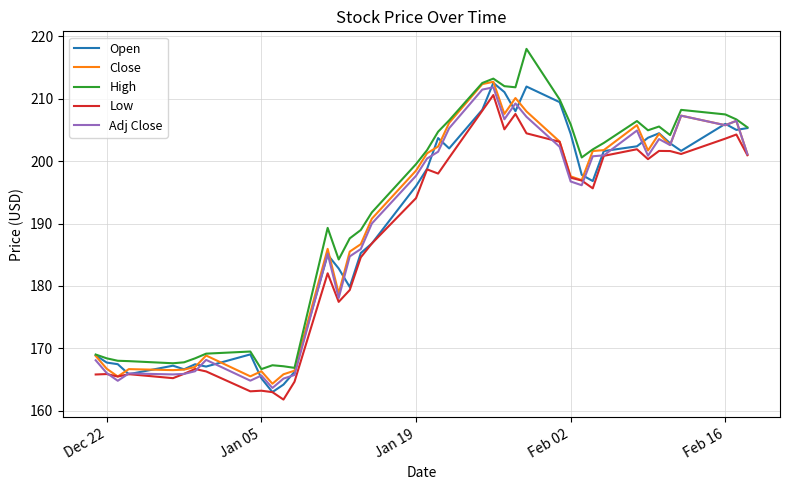

What is the smallest value displayed?

161.8